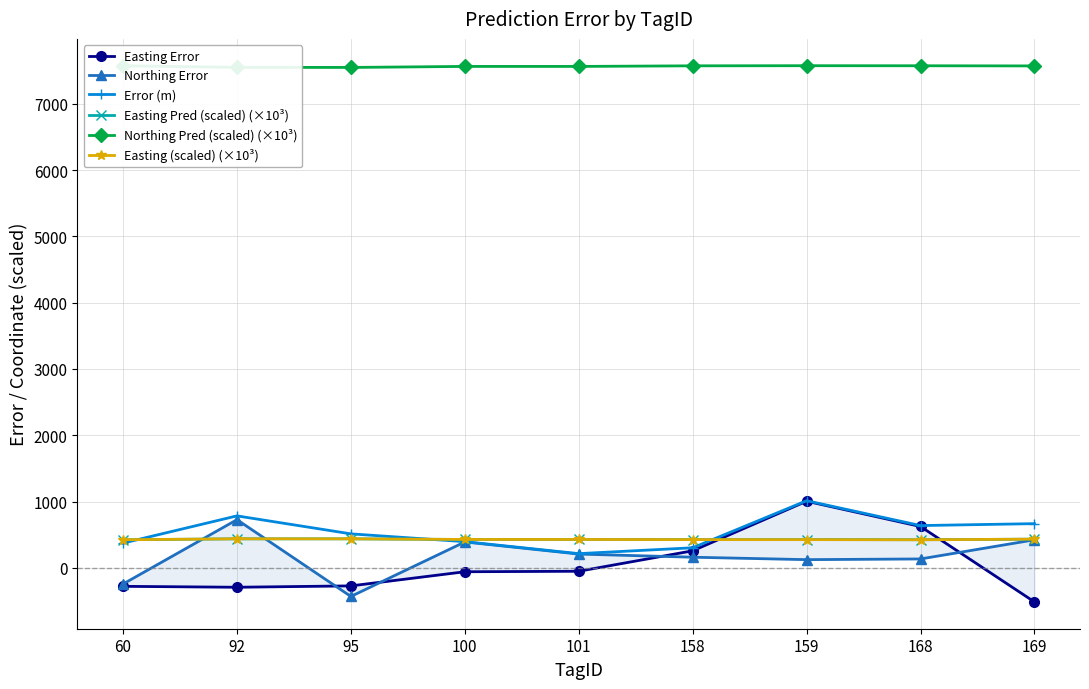

Does the chart display data point markers on the line(s)?

Yes